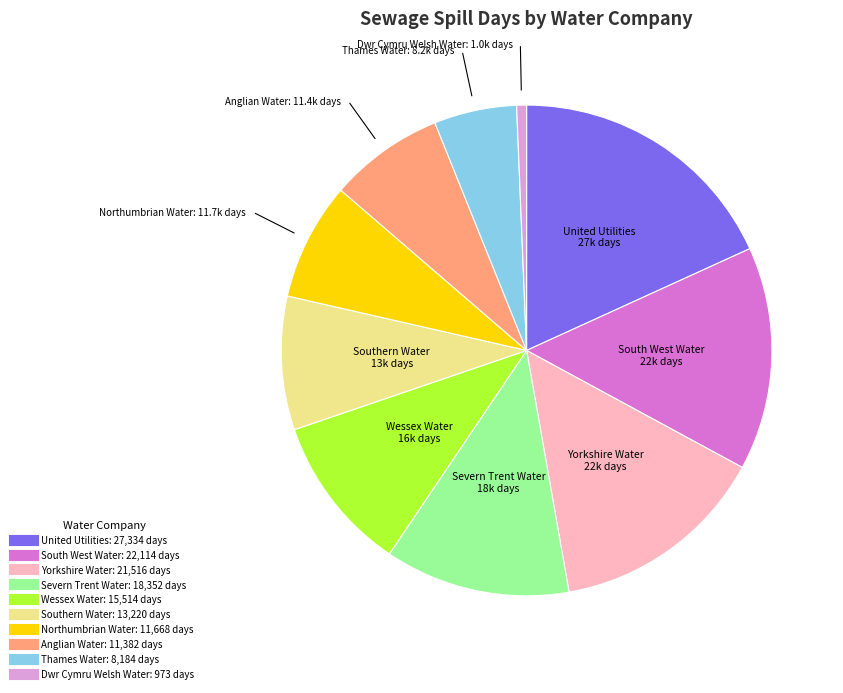

Combined, do Wessex Water and Northumbrian Water account for over 50%?

No